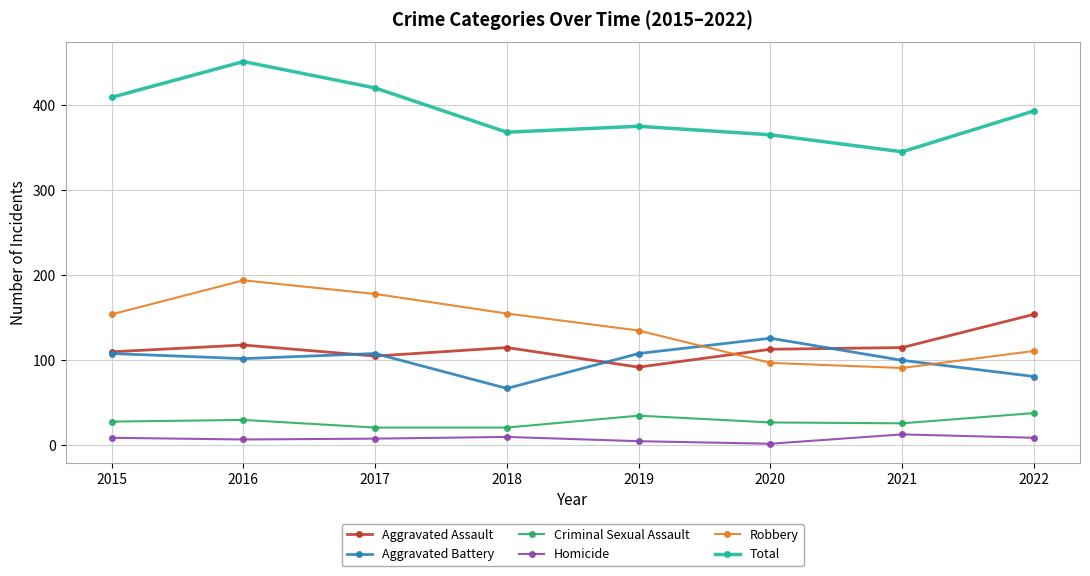

Which series has the largest total across all categories?

Total